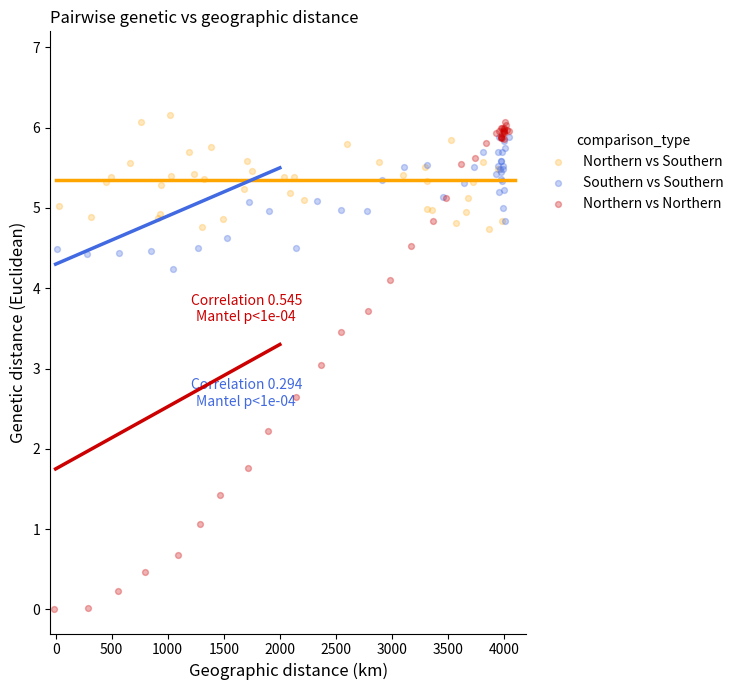

What are all the series names shown in the legend?

Northern vs Southern, Southern vs Southern, Northern vs Northern